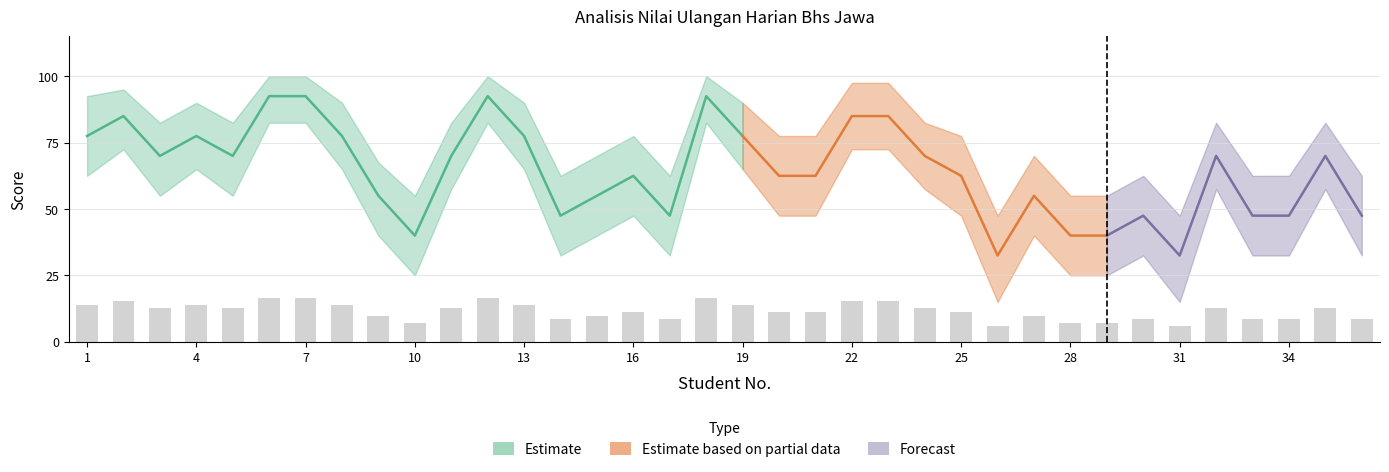

Reading right to left, transcribe all the data shown in this chart.

score: 47.5	70.0	47.5	47.5	70.0	32.5	47.5	40.0	40.0	55.0	32.5	62.5	70.0	85.0	85.0	62.5	62.5	77.5	92.5	47.5	62.5	55.0	47.5	77.5	92.5	70.0	40.0	55.0	77.5	92.5	92.5	70.0	77.5	70.0	85.0	77.5
upper: 62.5	82.5	62.5	62.5	82.5	47.5	62.5	55.0	55.0	70.0	47.5	77.5	82.5	97.5	97.5	77.5	77.5	90.0	100.0	62.5	77.5	70.0	62.5	90.0	100.0	82.5	55.0	67.5	90.0	100.0	100.0	82.5	90.0	82.5	95.0	92.5
lower: 32.5	57.5	32.5	32.5	57.5	15.0	32.5	25.0	25.0	40.0	15.0	47.5	57.5	72.5	72.5	47.5	47.5	65.0	82.5	32.5	47.5	40.0	32.5	65.0	82.5	57.5	25.0	40.0	65.0	82.5	82.5	55.0	65.0	55.0	72.5	62.5